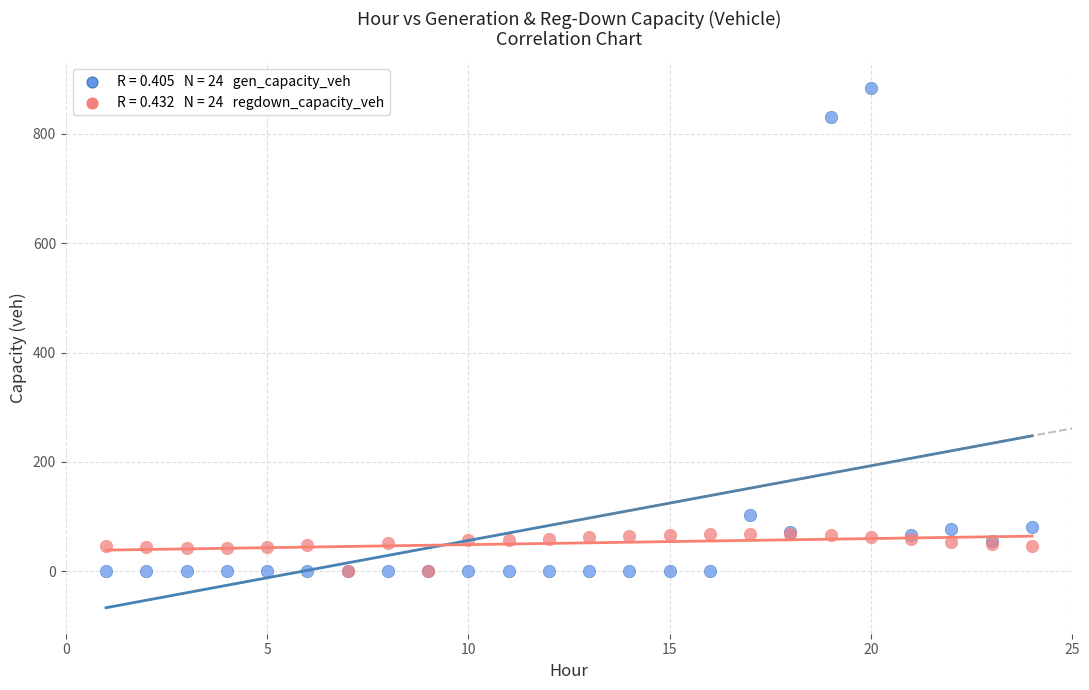

Across all series, what Y value is closest to 441?

103.1